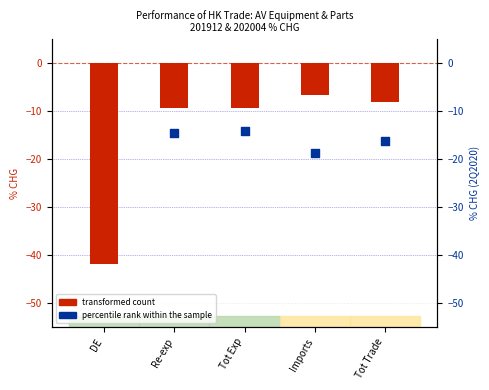

Which series reaches the minimum Y coordinate?

transformed count